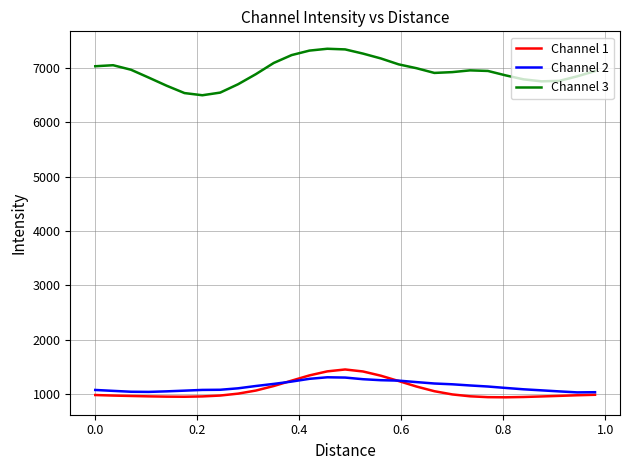

Which series has the largest range (max minus min)?

Channel 3